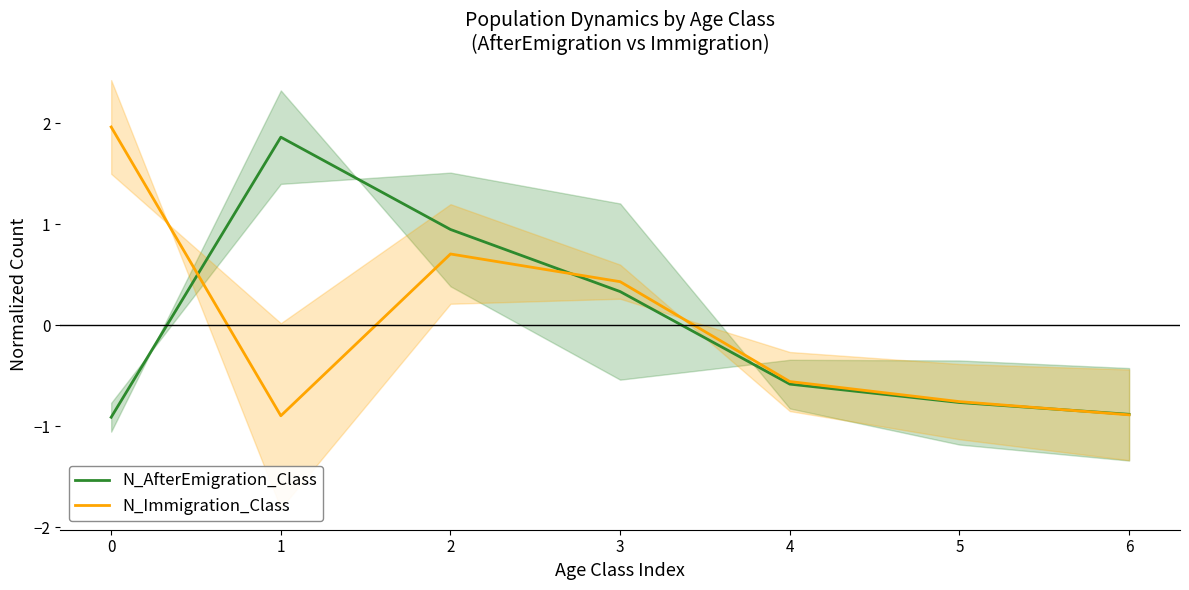

How many negative values does the N_AfterEmigration_Class series have?

4